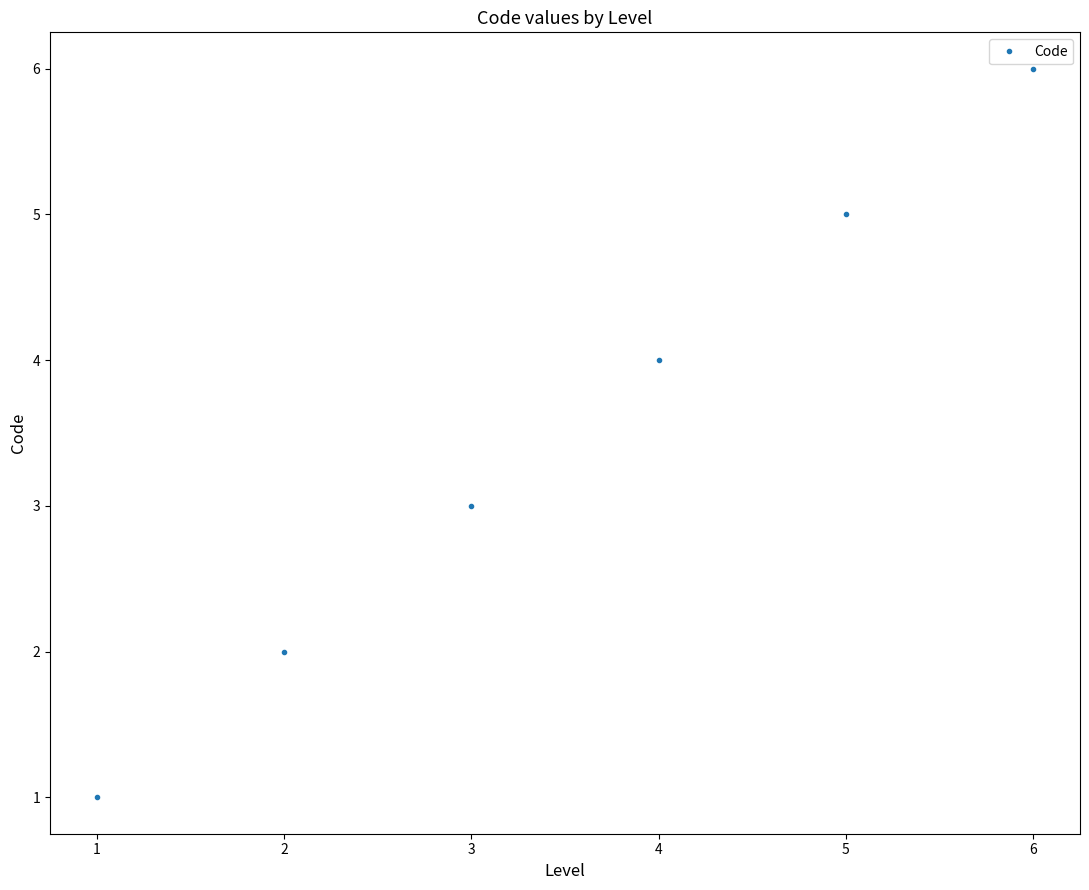

What is the value of the 2nd point from the left?

2